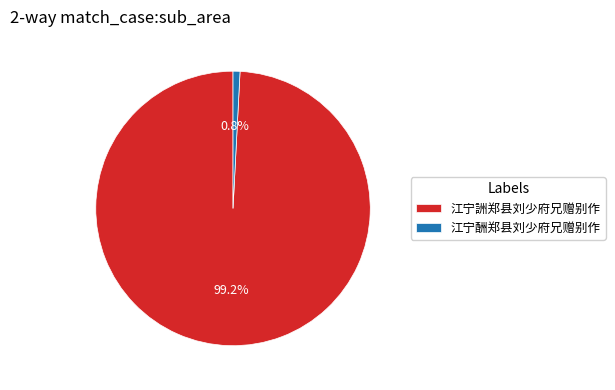

To the nearest percent, what is the combined percentage of 江宁詶郑县刘少府兄赠别作 and 江宁酬郑县刘少府兄赠别作?

100%